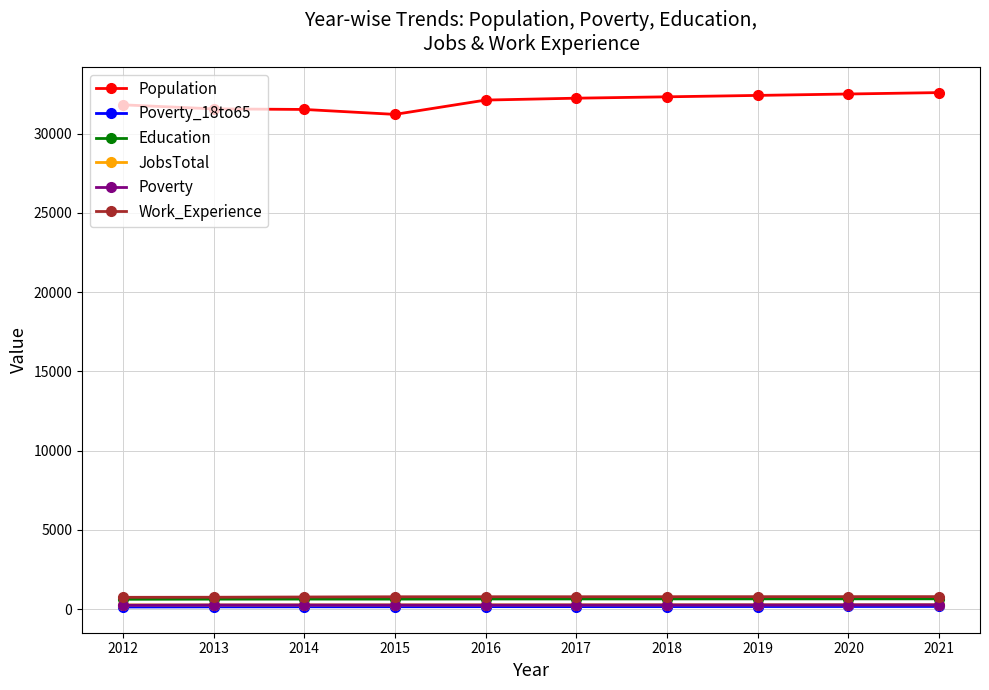

How many distinct data groups are displayed?

6